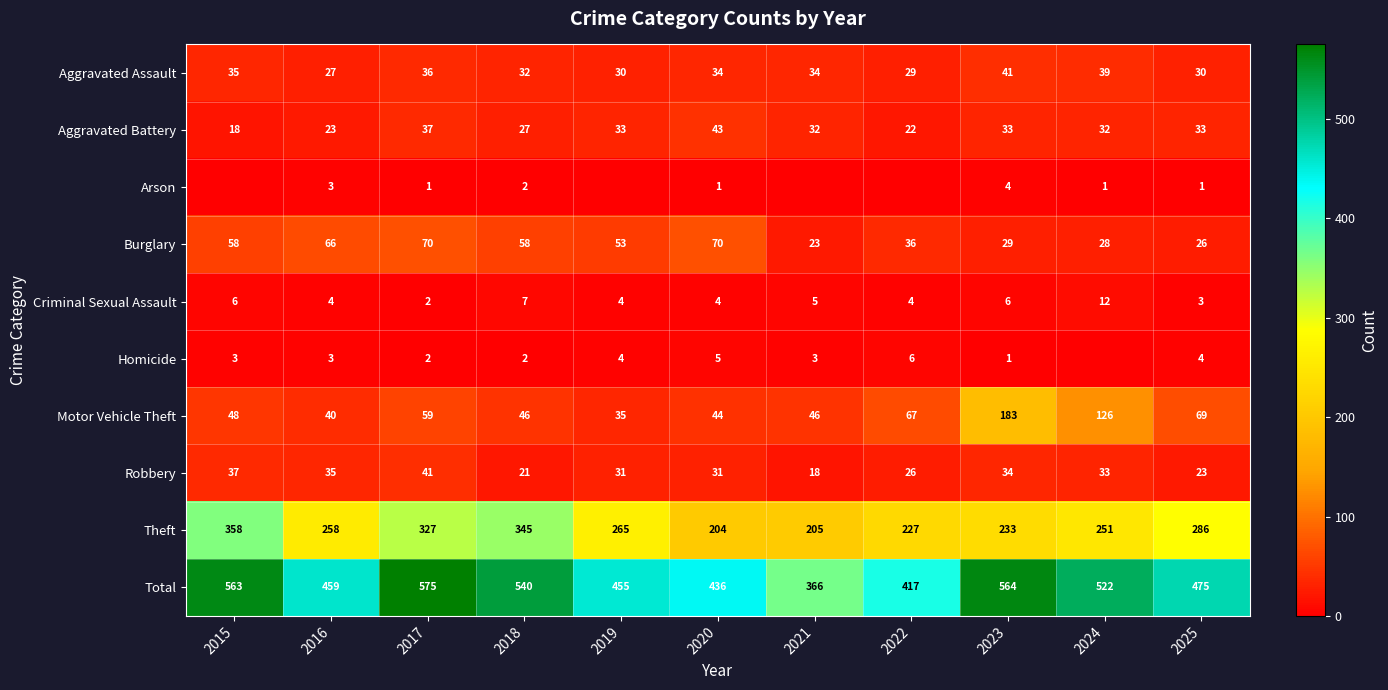

Which category has the lowest value in the Total series?

2021